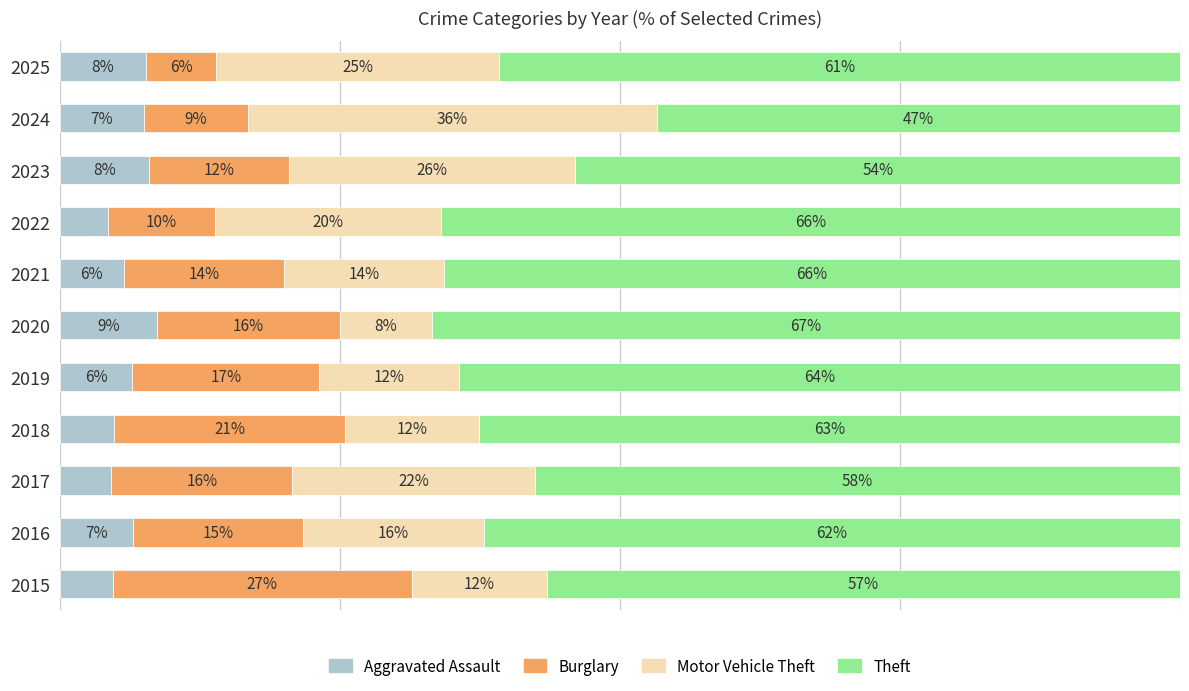

What is the average value of the Aggravated Assault series?

6.3